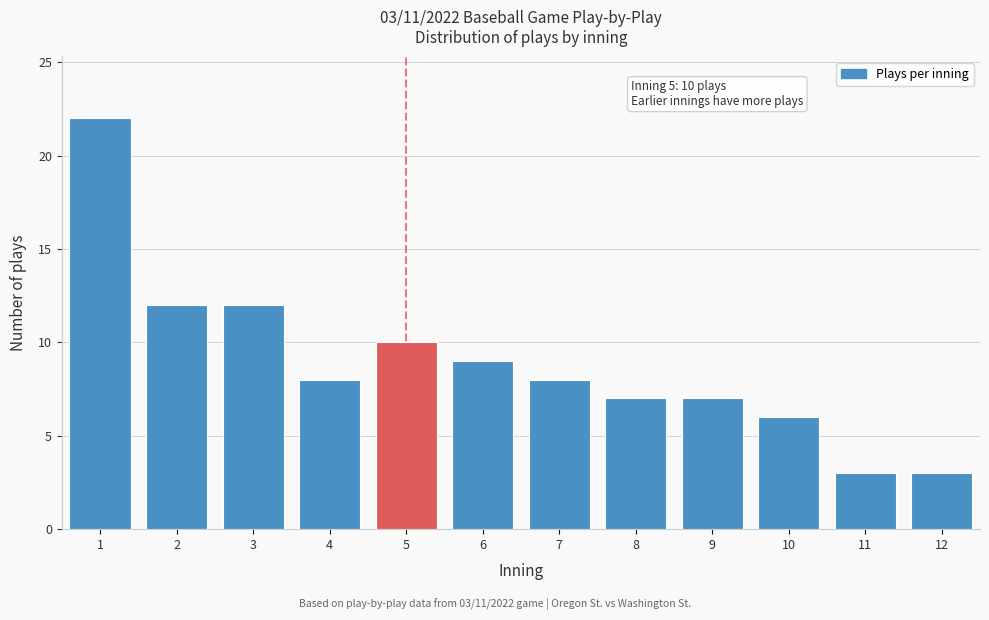

Reading left to right, list all the values displayed in this chart.

22	12	12	8	10	9	8	7	7	6	3	3